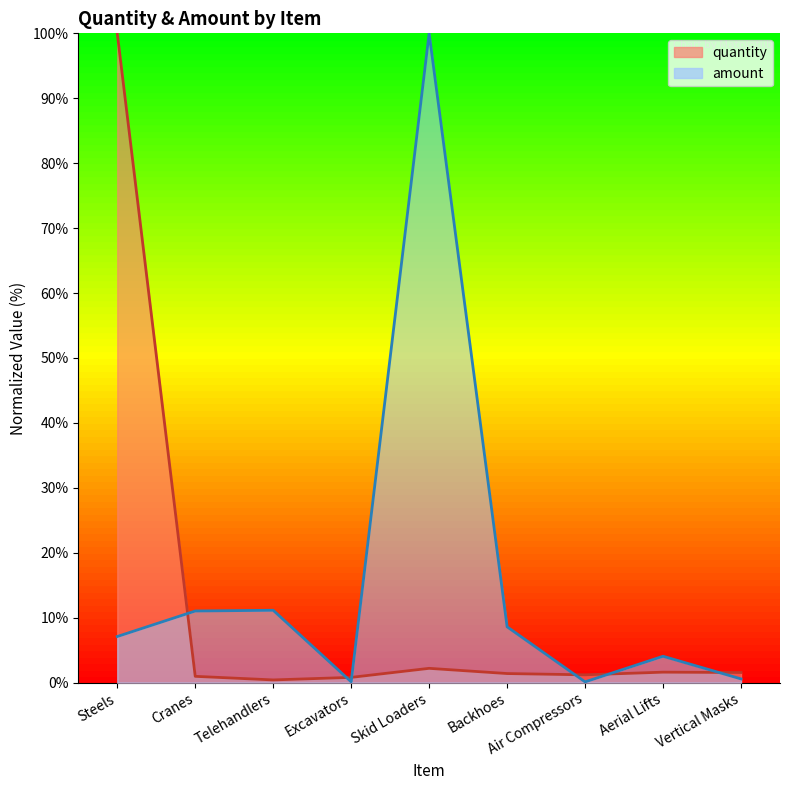

At which category is the sum across all series the highest?

Steels